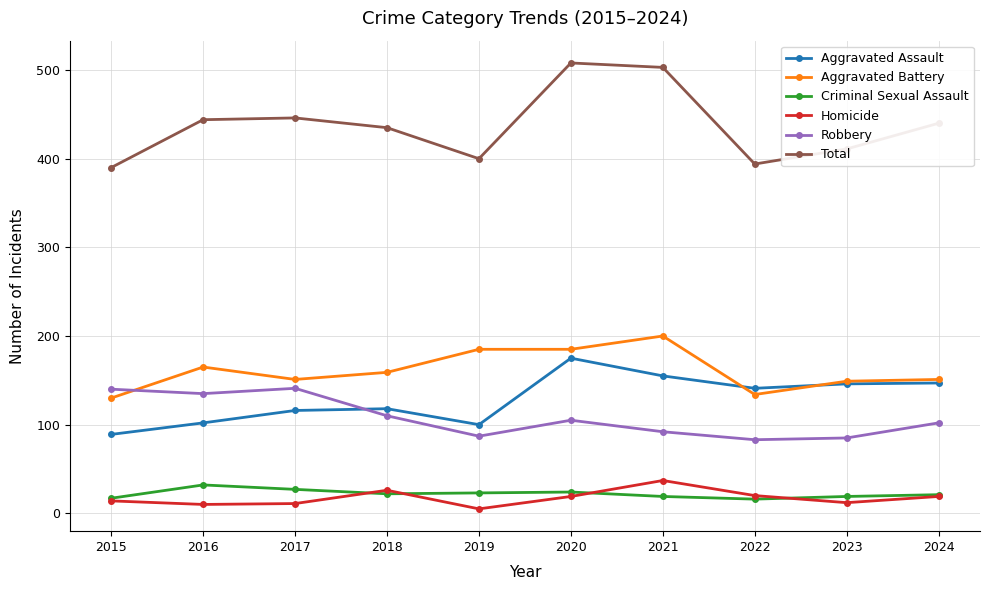

What is the highest value of the Total series?

508